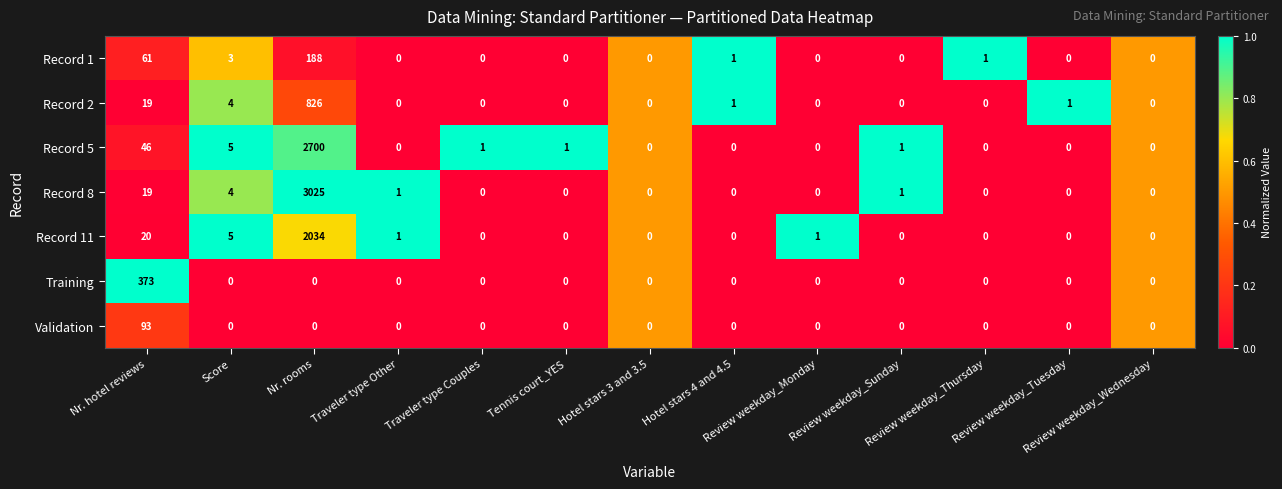

Count the number of data series in this chart.

7